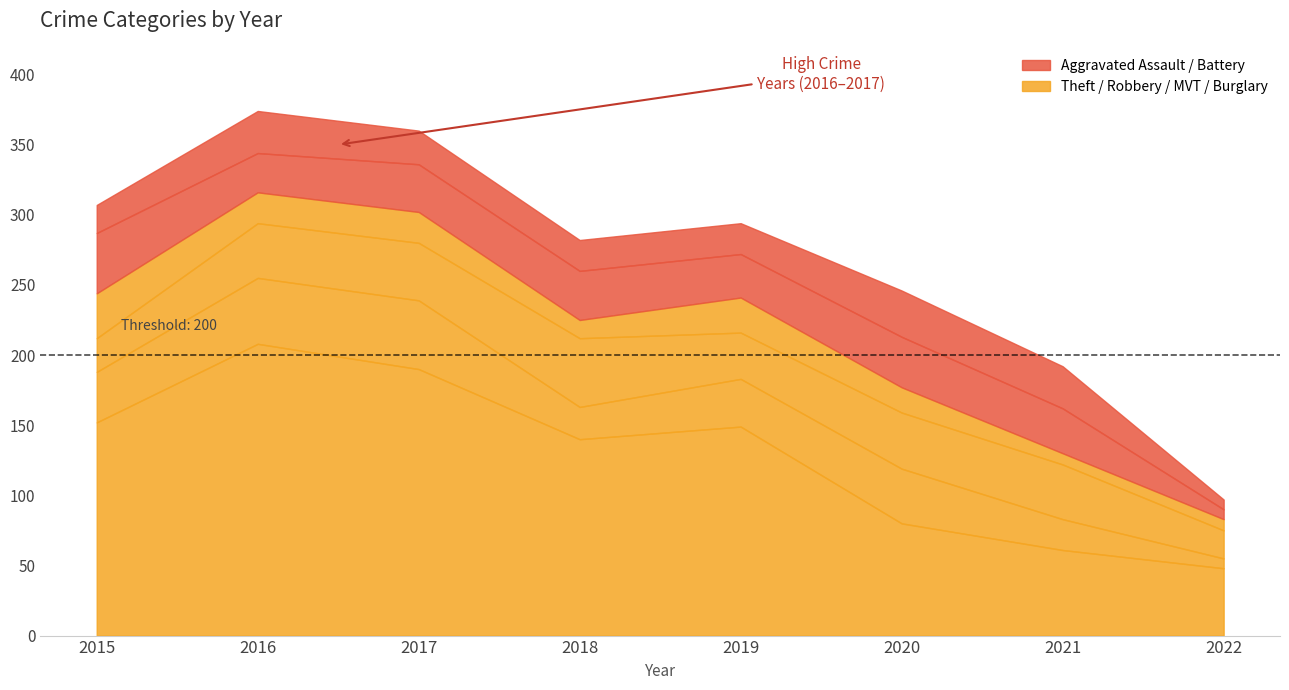

Which series changed the most between 2016 and 2019?

Theft